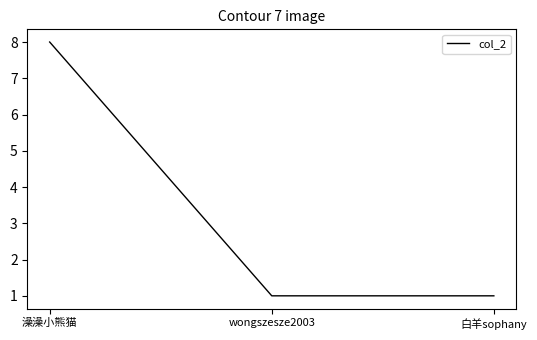

What is the greatest value displayed?

8